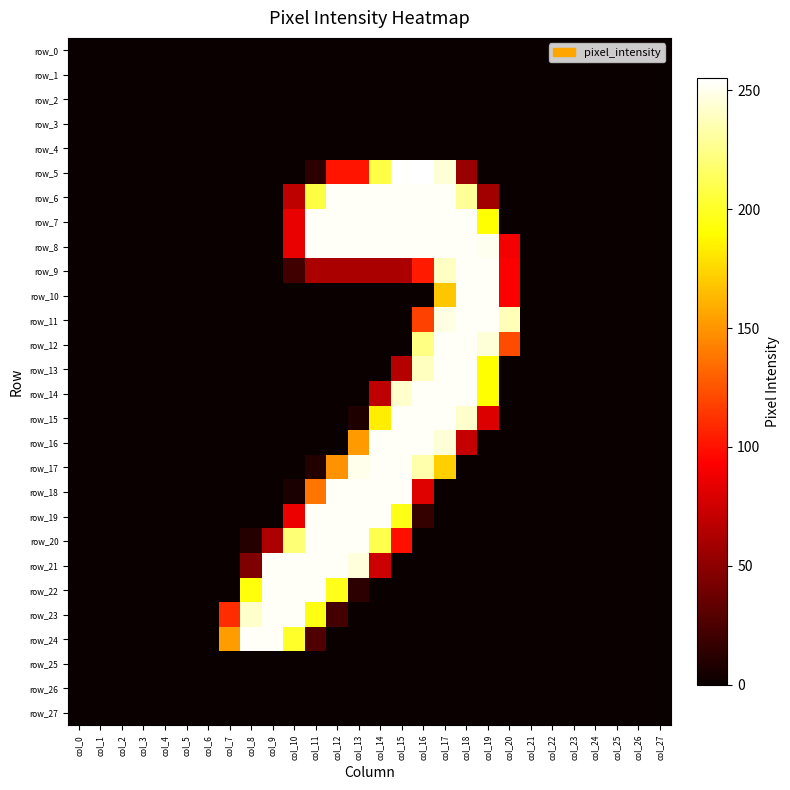

At how many categories does at least one series exceed 105?

14